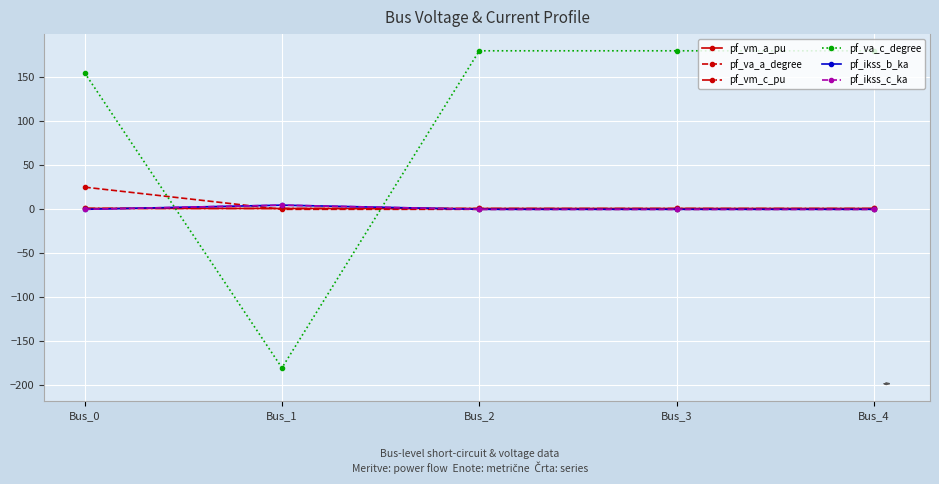

Is this an area chart (filled region under the line)?

No